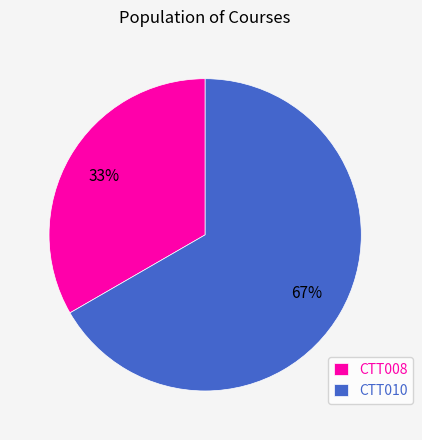

Is it true that CTT010 is 67% of the pie?

True